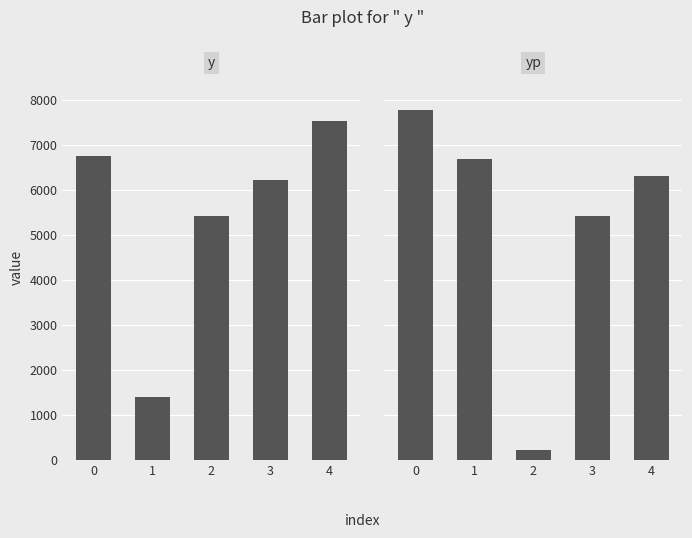

The yp series shows 7788.6 at 0. True or false?

True